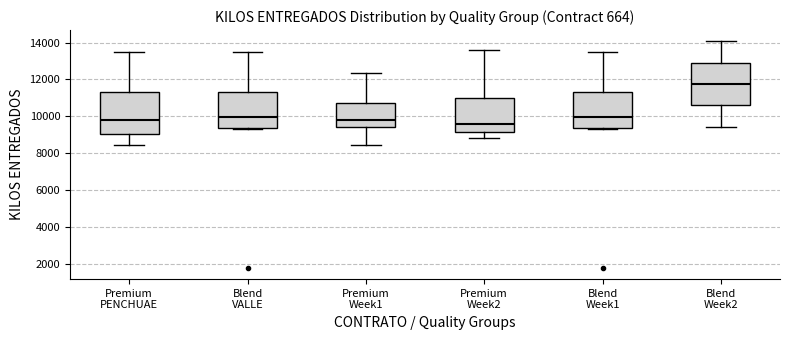

Which box's median line is the lowest?

Premium Week2